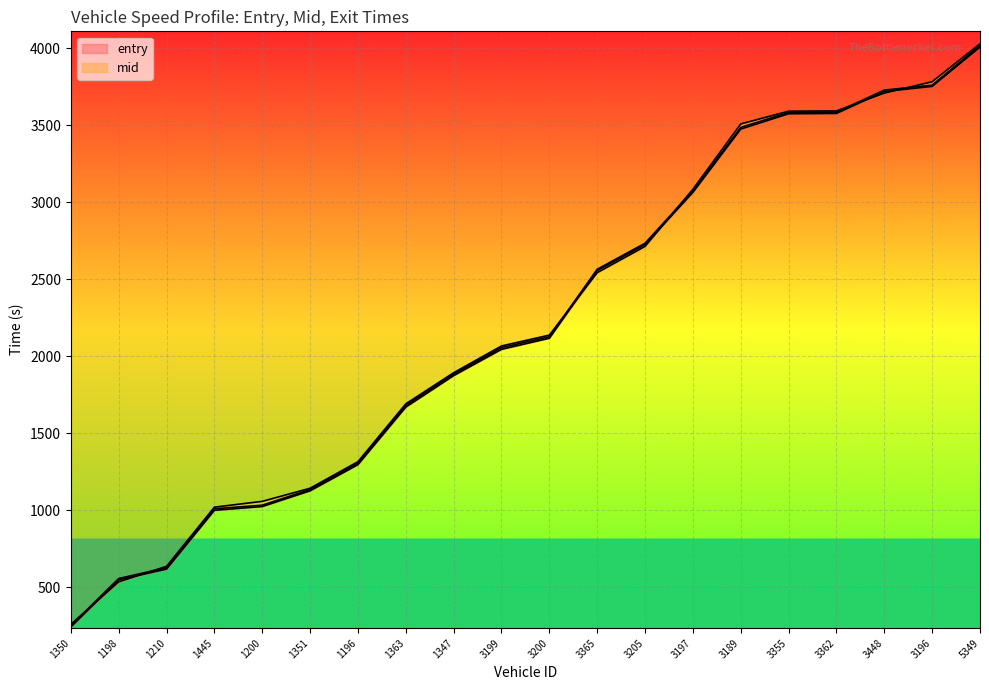

The value of exit at 3197 is 3083.8. True or false?

True